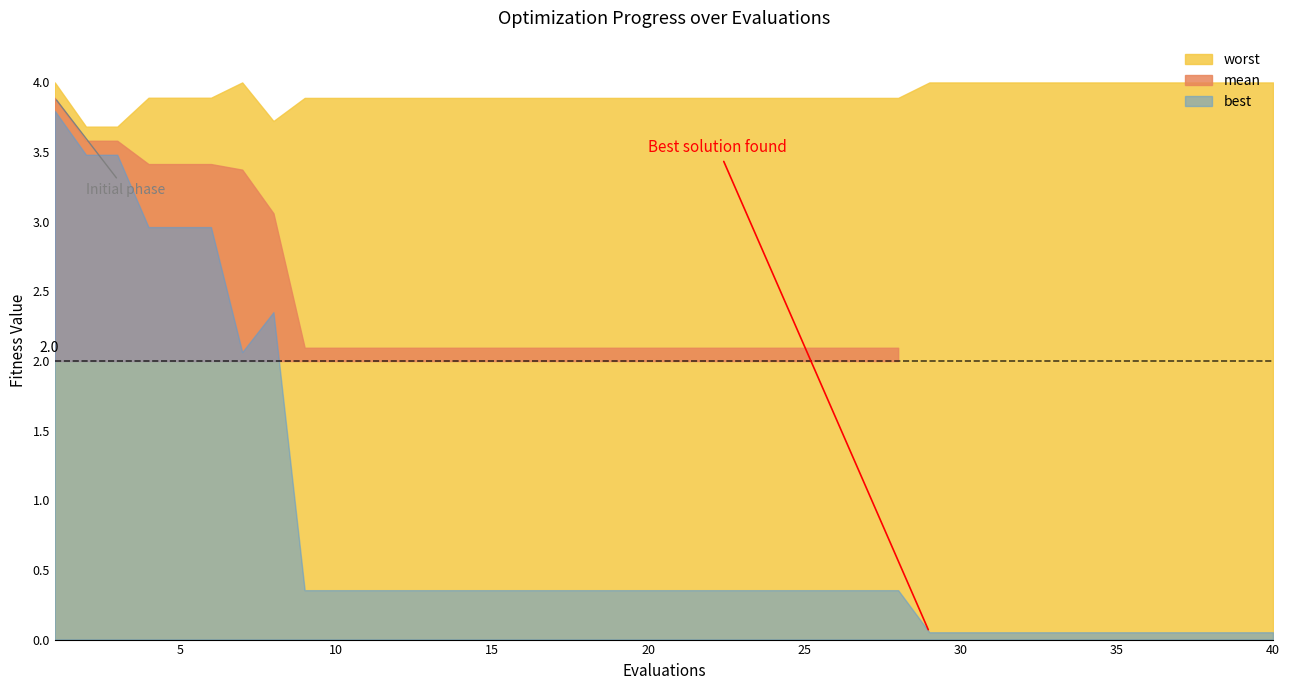

Reading left to right, transcribe all the data shown in this chart.

mean: 3.9	3.6	3.6	3.4	3.4	3.4	3.4	3.1	2.1	2.1	2.1	2.1	2.1	2.1	2.1	2.1	2.1	2.1	2.1	2.1	2.1	2.1	2.1	2.1	2.1	2.1	2.1	2.1	1.9	1.9	1.9	1.9	1.9	1.9	1.9	1.9	1.9	1.9	1.9	1.9
best: 3.8	3.5	3.5	3.0	3.0	3.0	2.1	2.4	0.4	0.4	0.4	0.4	0.4	0.4	0.4	0.4	0.4	0.4	0.4	0.4	0.4	0.4	0.4	0.4	0.4	0.4	0.4	0.4	0.1	0.1	0.1	0.1	0.1	0.1	0.1	0.1	0.1	0.1	0.1	0.1
worst: 4.0	3.7	3.7	3.9	3.9	3.9	4.0	3.7	3.9	3.9	3.9	3.9	3.9	3.9	3.9	3.9	3.9	3.9	3.9	3.9	3.9	3.9	3.9	3.9	3.9	3.9	3.9	3.9	4.0	4.0	4.0	4.0	4.0	4.0	4.0	4.0	4.0	4.0	4.0	4.0